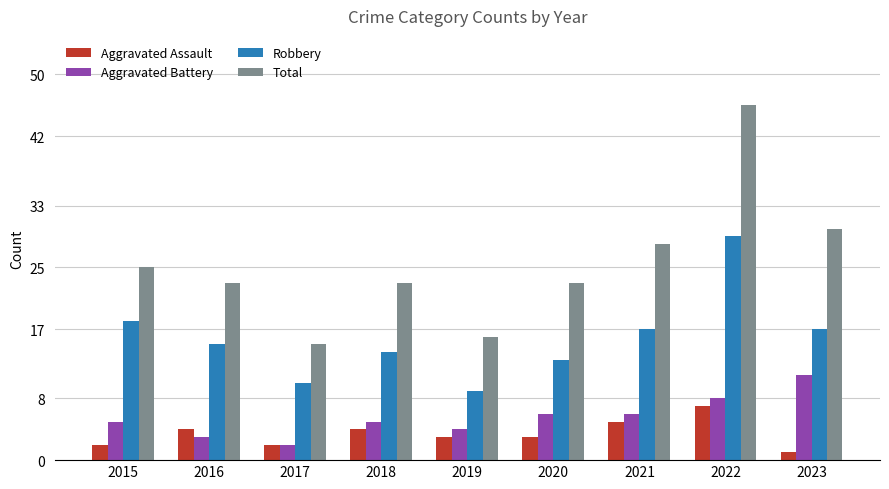

Is it true that Aggravated Battery equals 11 at 2023?

True